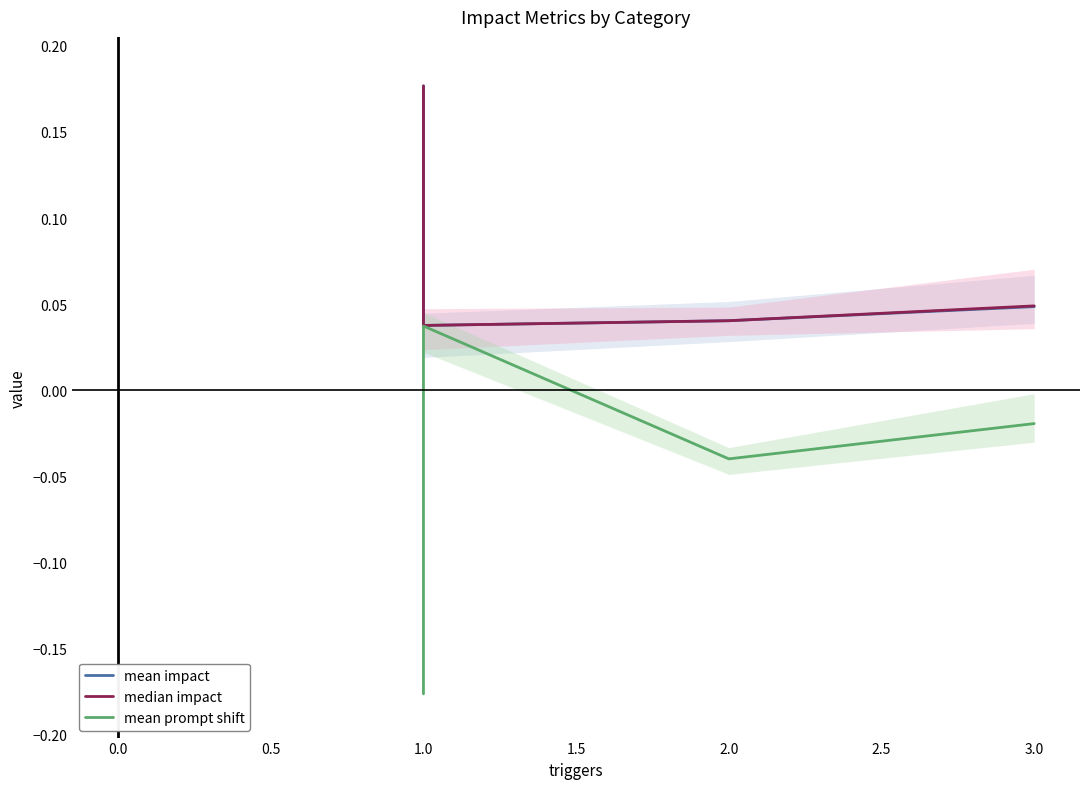

Reading left to right, list all the values displayed in this chart.

mean impact: 0.2	0.0	0.0	0.0	0.0
median impact: 0.2	0.0	0.0	0.0	0.0
mean prompt shift: -0.2	0.0	-0.0	-0.0	-0.0